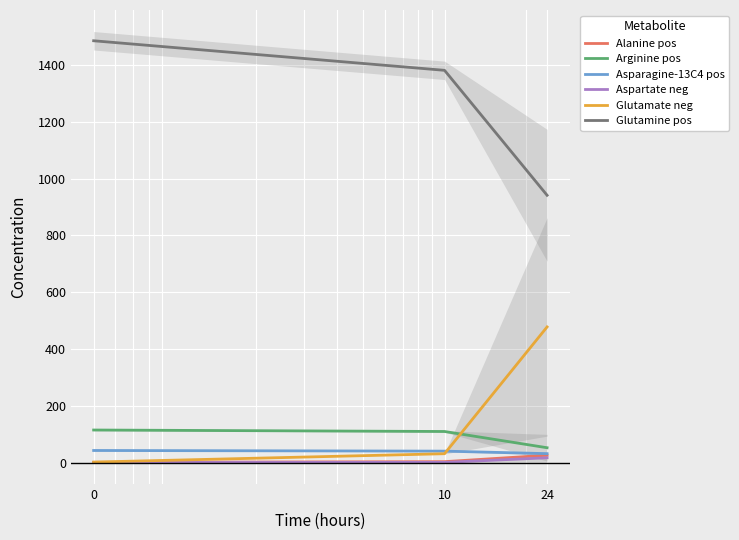

Is the value of Arginine pos at 0 greater than the value of Glutamate neg at 0?

Yes